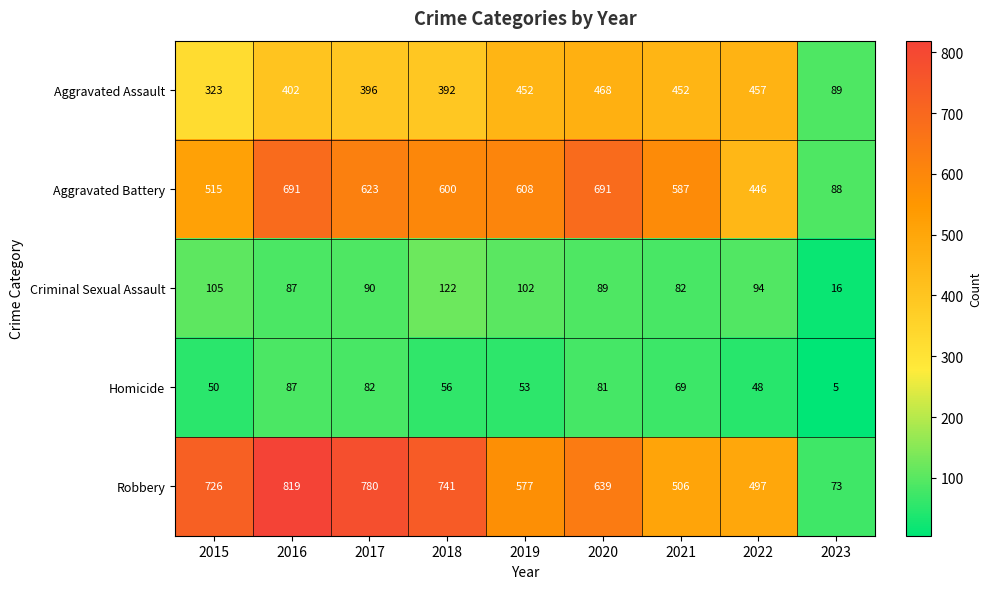

Which series has the largest total across all categories?

Robbery